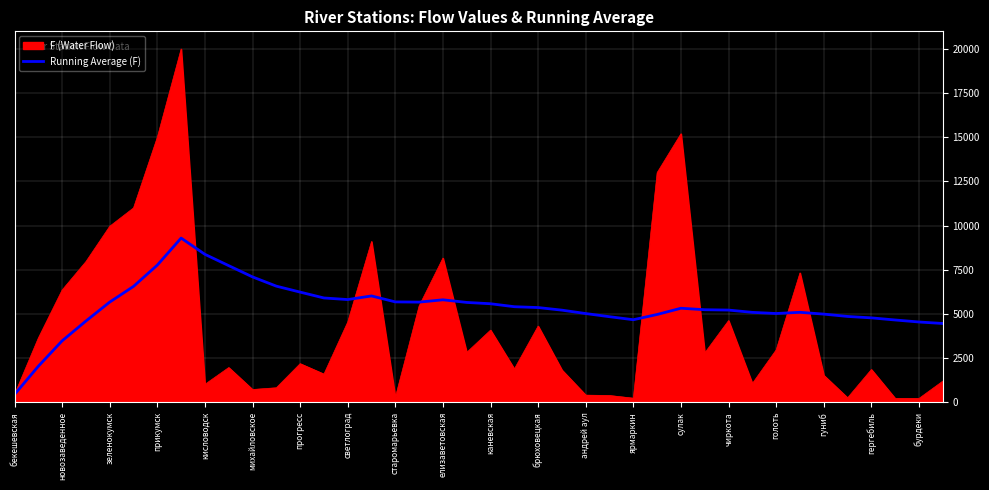

List the series in order of their peak value, lowest first.

Running Average (F), F (Water Flow)